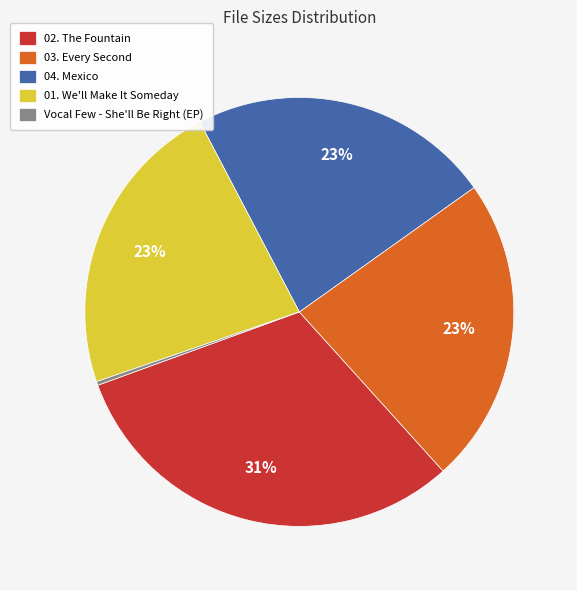

What is the largest slice in the pie chart?

02. The Fountain